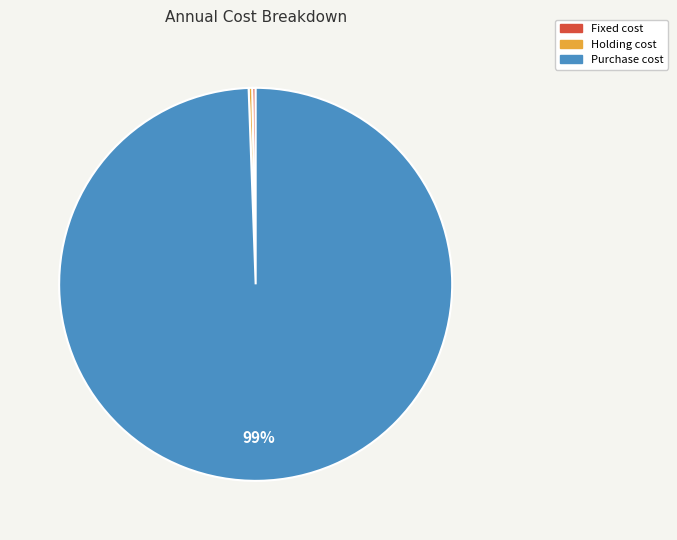

To the nearest percent, what is the average slice percentage?

33%